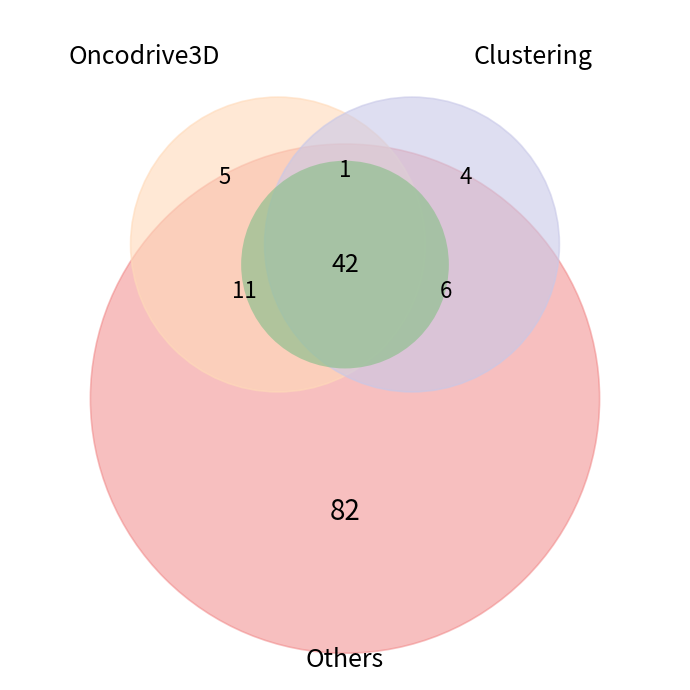

Is it true that 2020-04-17 is 22% of the pie?

False